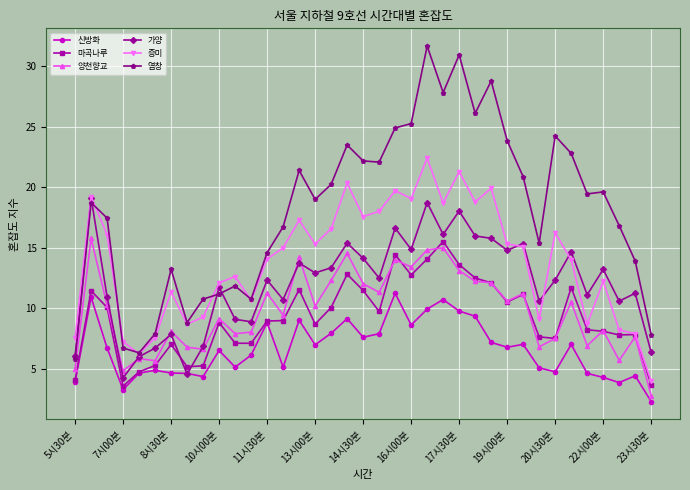

Which series has the largest total across all categories?

염창